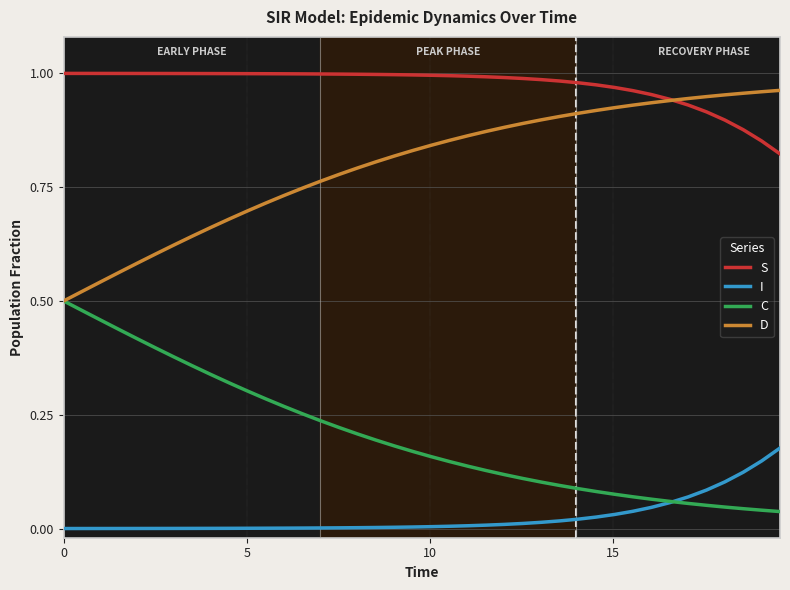

Rank the series by their average value, from lowest to highest.

I, C, D, S